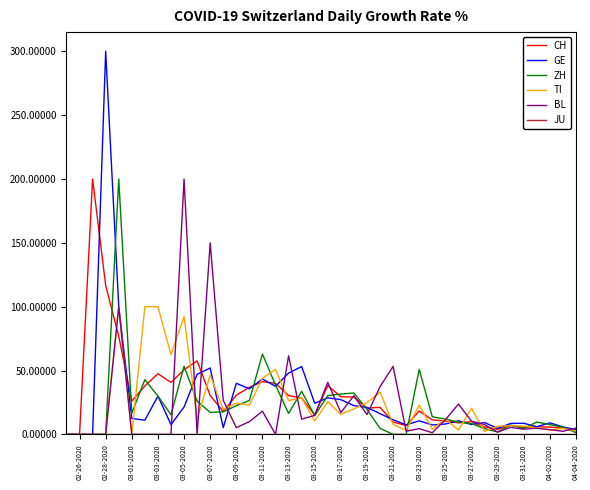

True or false: GE and BL cross at least once.

True